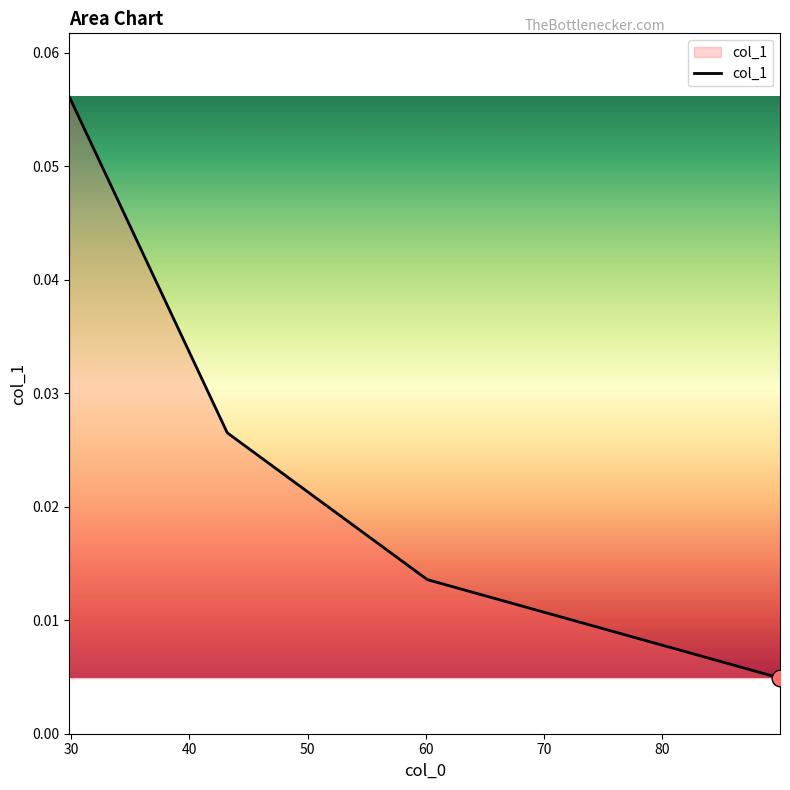

True or false: there are more than 0 points higher than both neighbors.

False